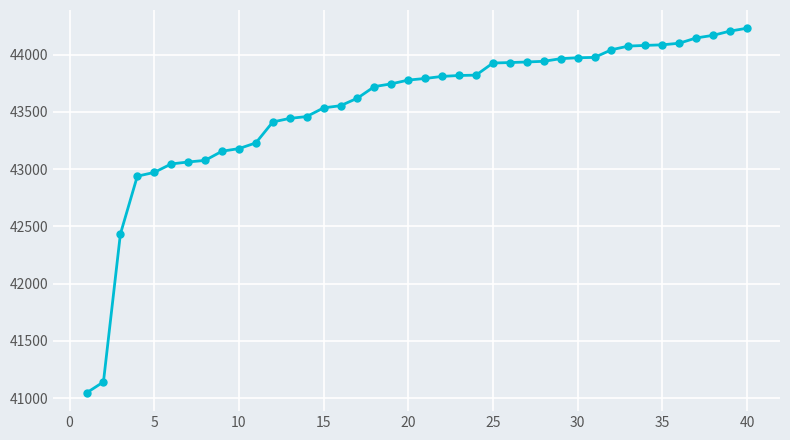

How many values are below 43793?

20